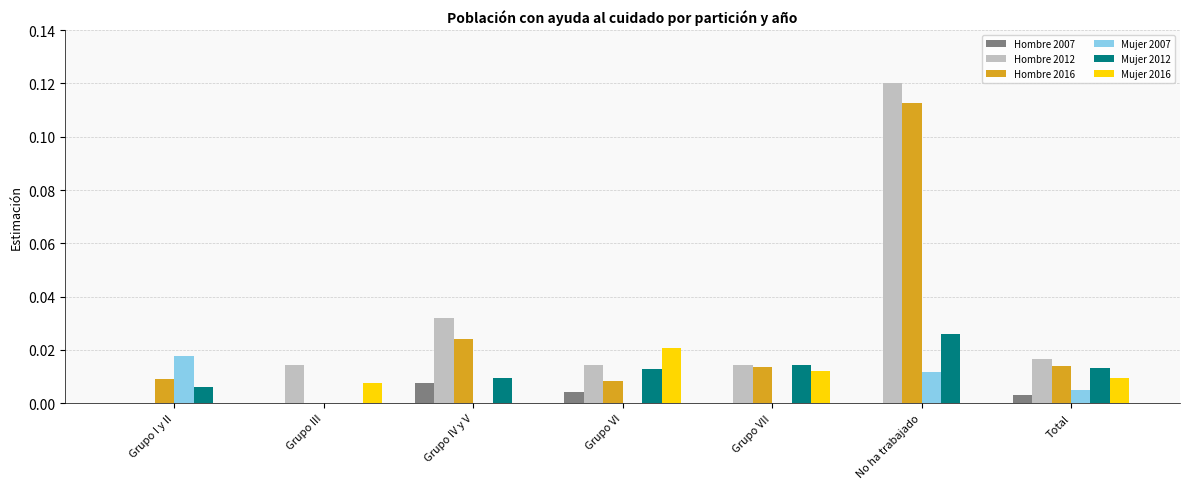

Which series changed the most between No ha trabajado and Total?

Hombre 2012